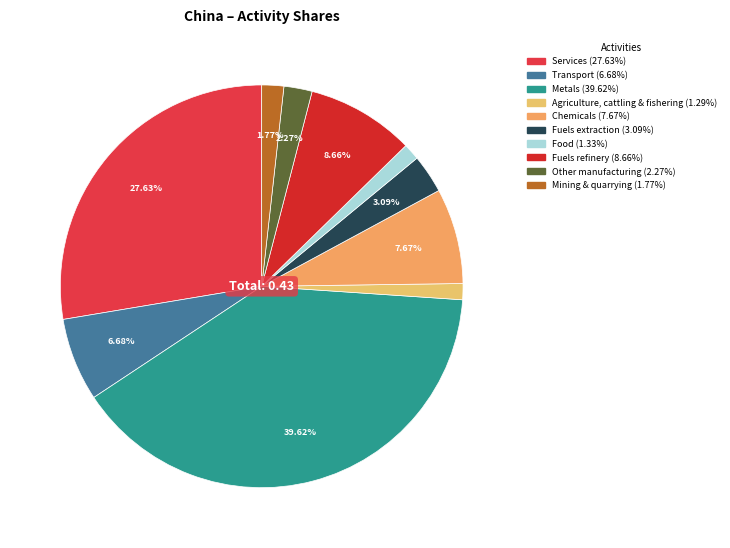

To the nearest percent, what percentage of the pie is Mining & quarrying?

2%